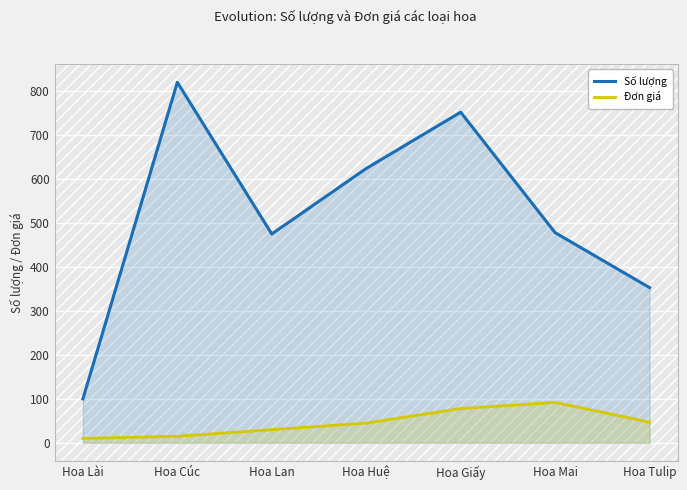

Which category has the highest value in the Số lượng series?

Hoa Cúc